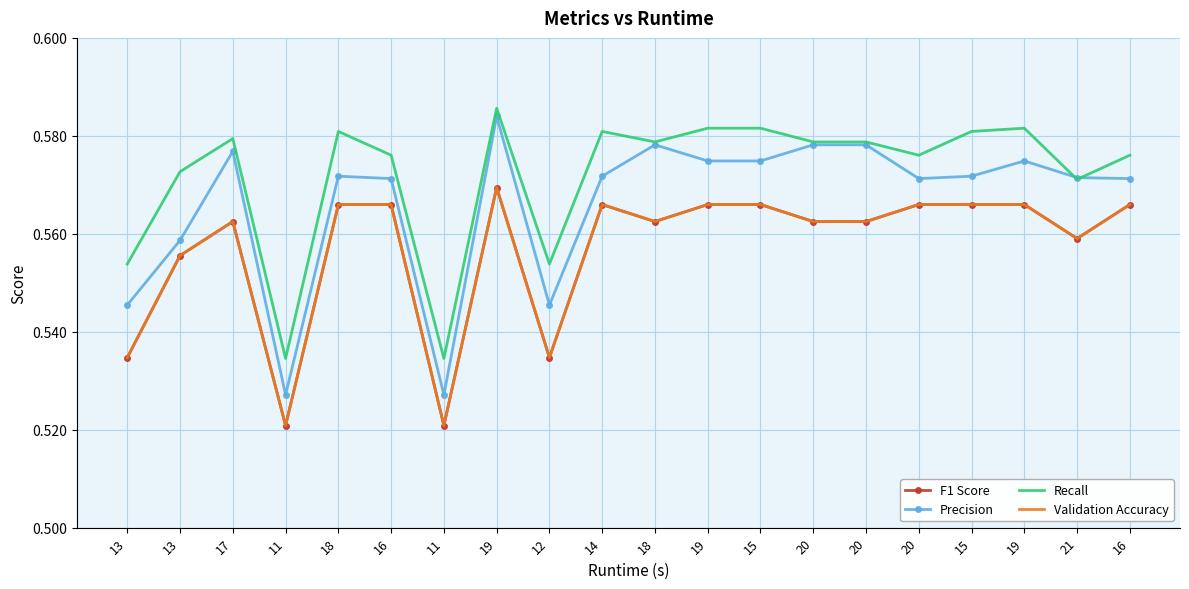

Which series has the largest range (max minus min)?

Precision